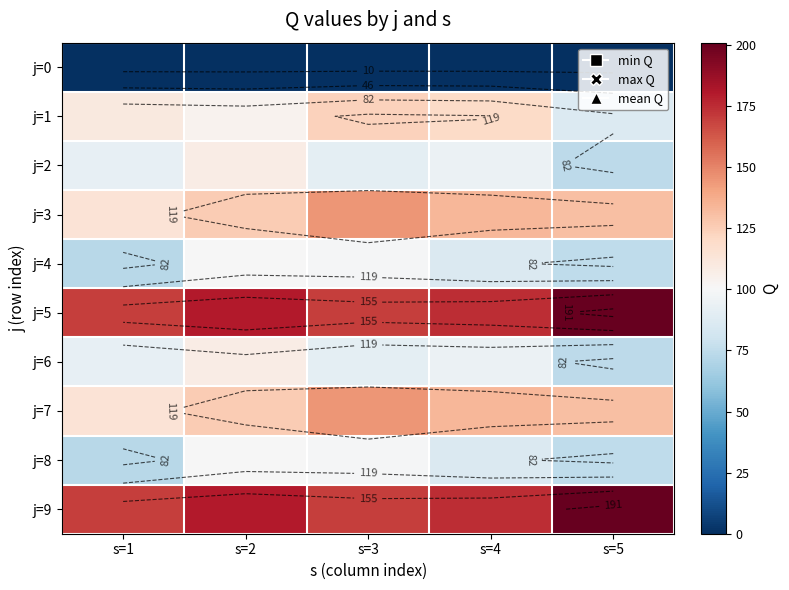

Rank the categories by j=2 value from highest to lowest.

s=2, s=4, s=1, s=3, s=5